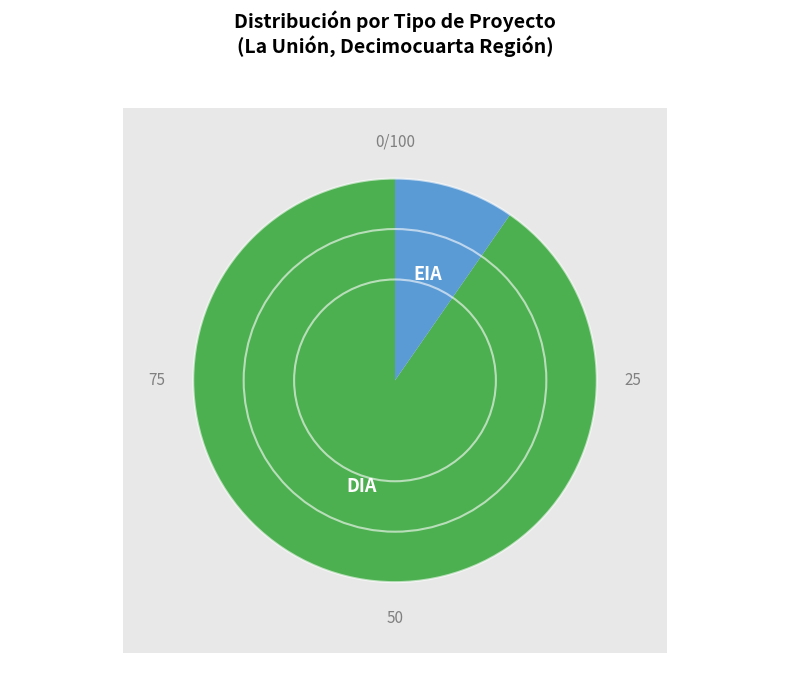

Which has a higher value, EIA or DIA?

DIA